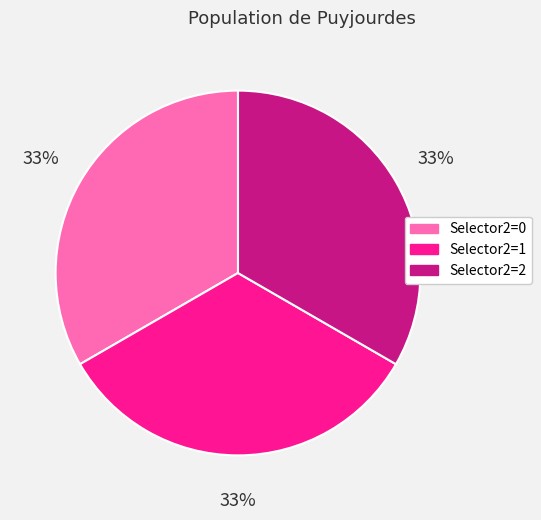

Is Selector2=2 the majority of the pie?

No